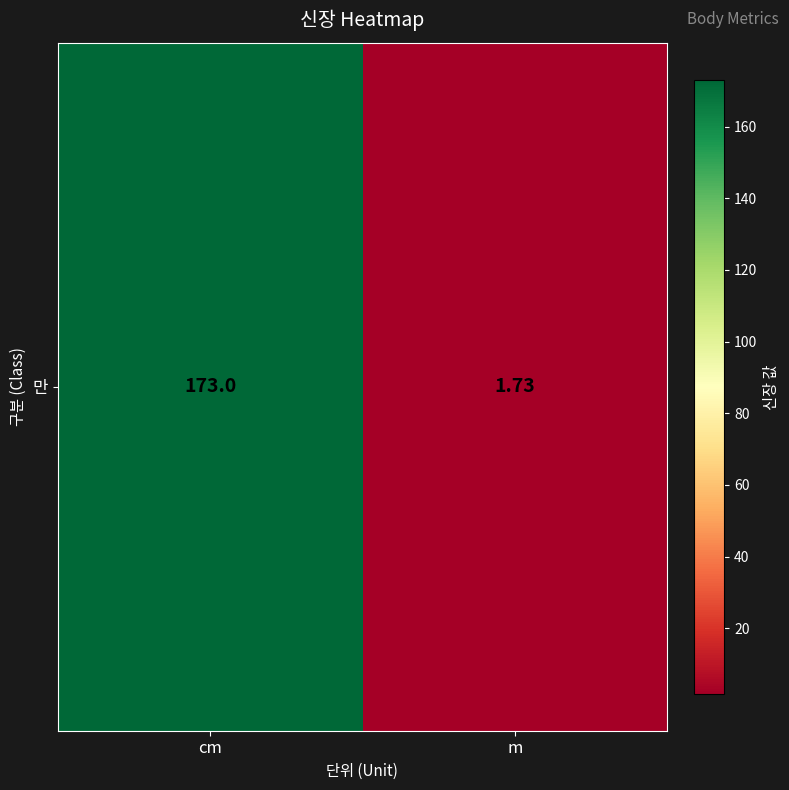

List the labels in order of value, largest first.

cm, m